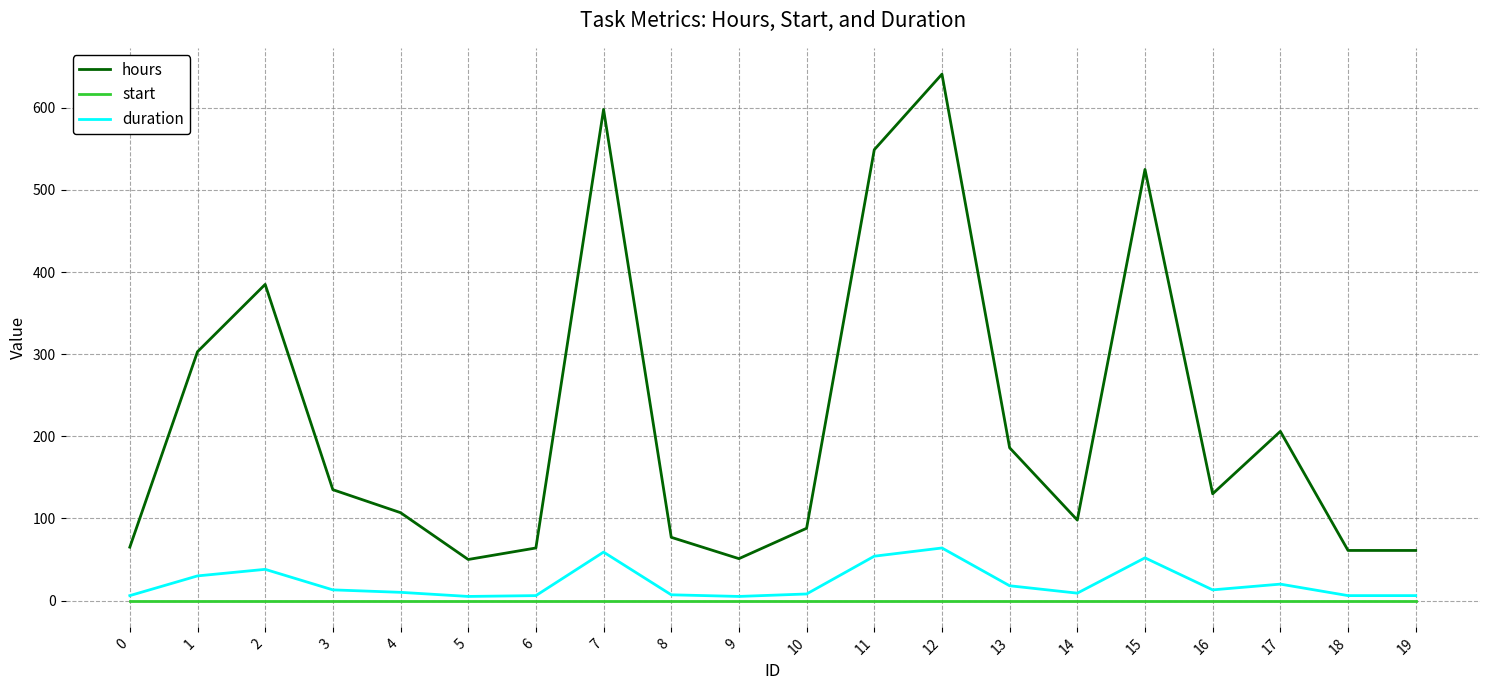

What is the total value across all series at 13?

204